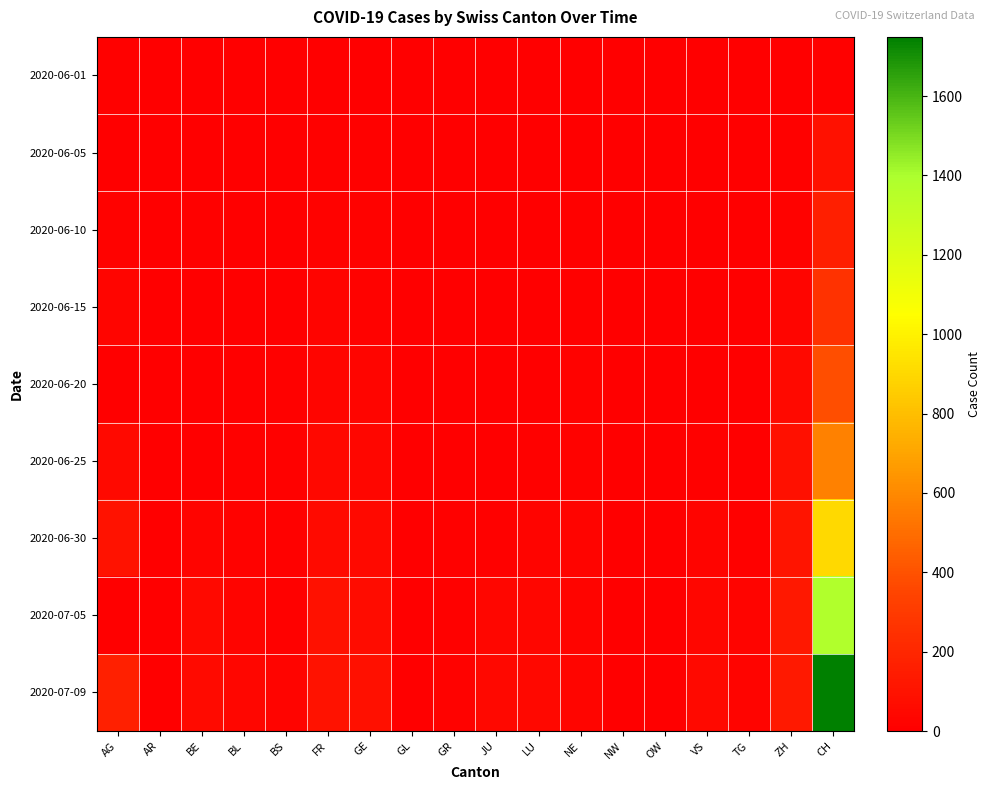

Rank the series at VS from lowest to highest value.

2020-06-01, 2020-06-05, 2020-06-10, 2020-06-15, 2020-06-20, 2020-06-25, 2020-06-30, 2020-07-05, 2020-07-09